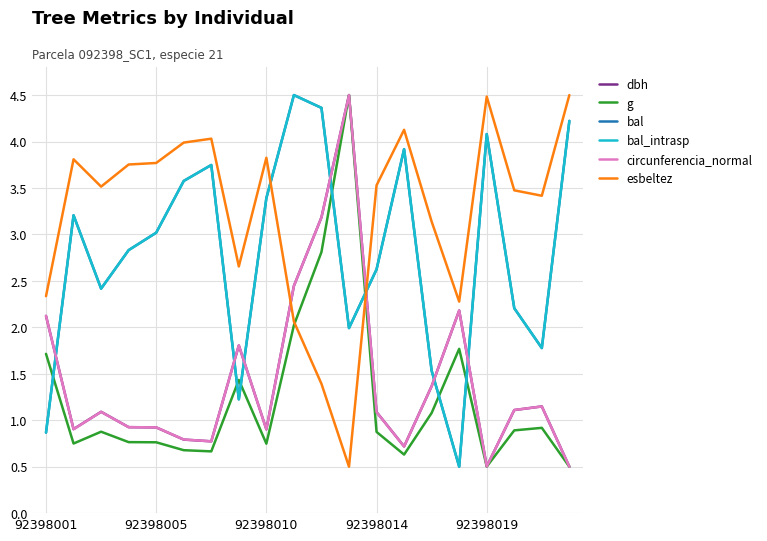

At which category does bal reach its first local valley?

92398010